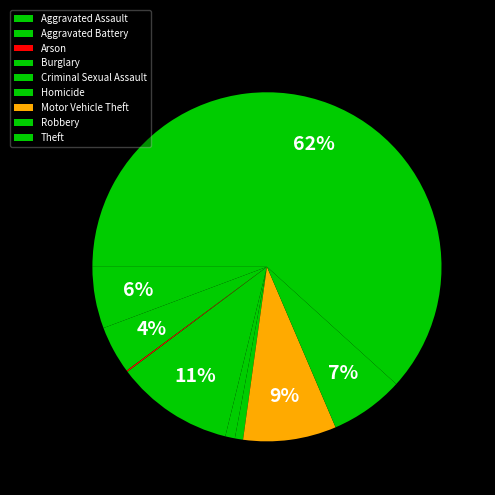

To the nearest percent, what is the average slice percentage?

11%